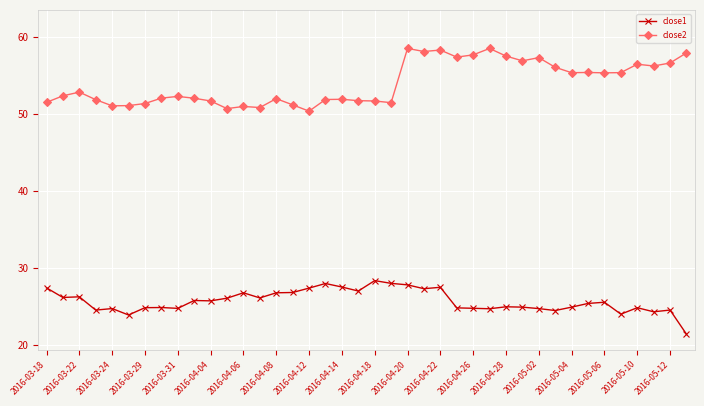

True or false: close2 and close1 intersect in this chart.

False